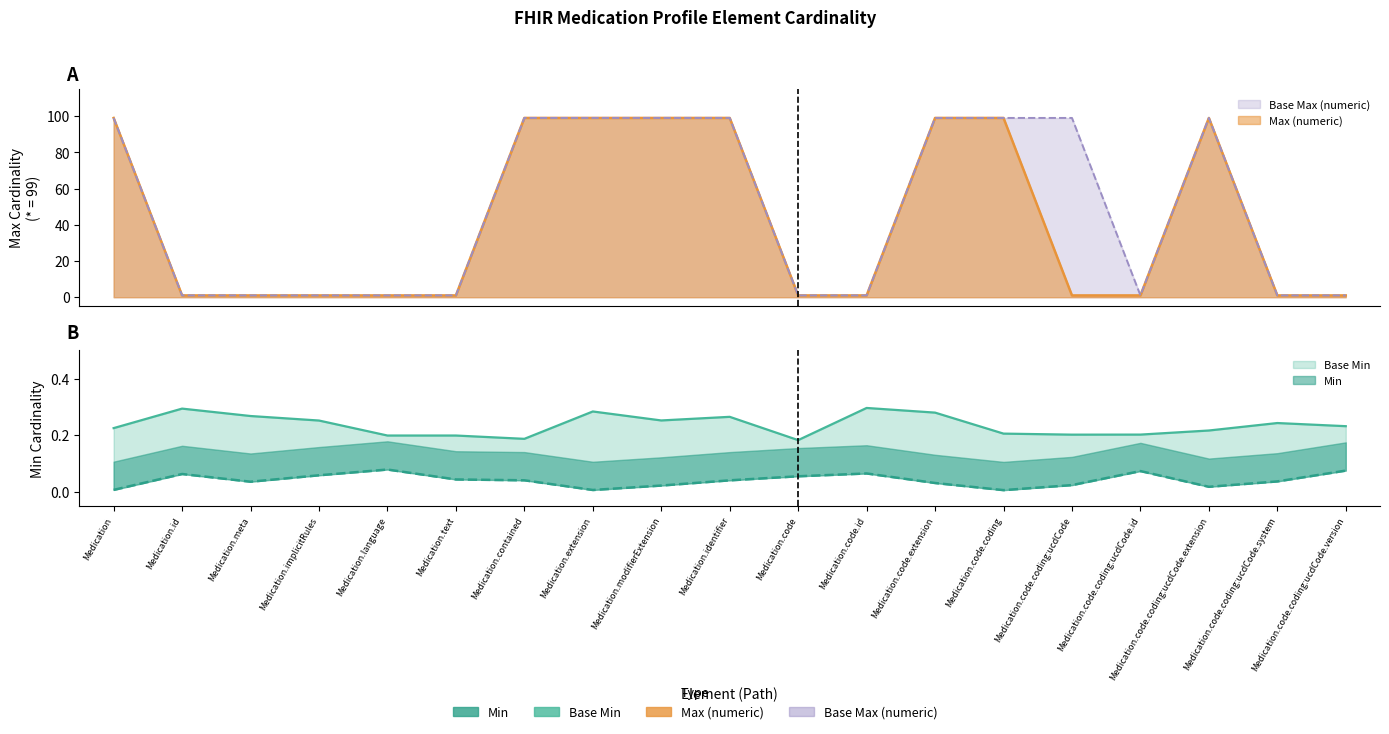

True or false: Base Max (numeric) and Max (numeric) intersect in this chart.

False